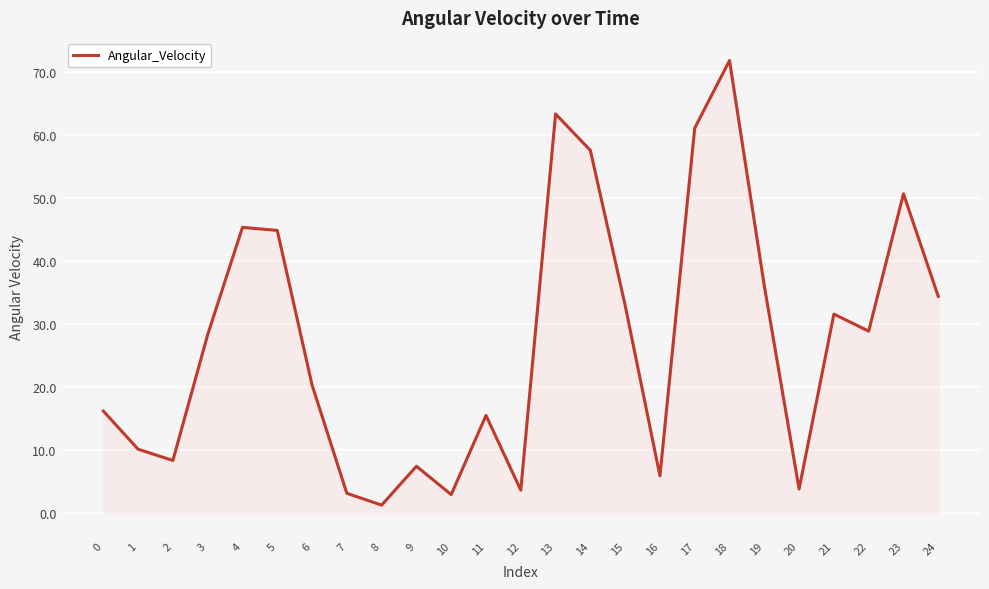

The chart shows a value of 86.8 at 23. True or false?

False